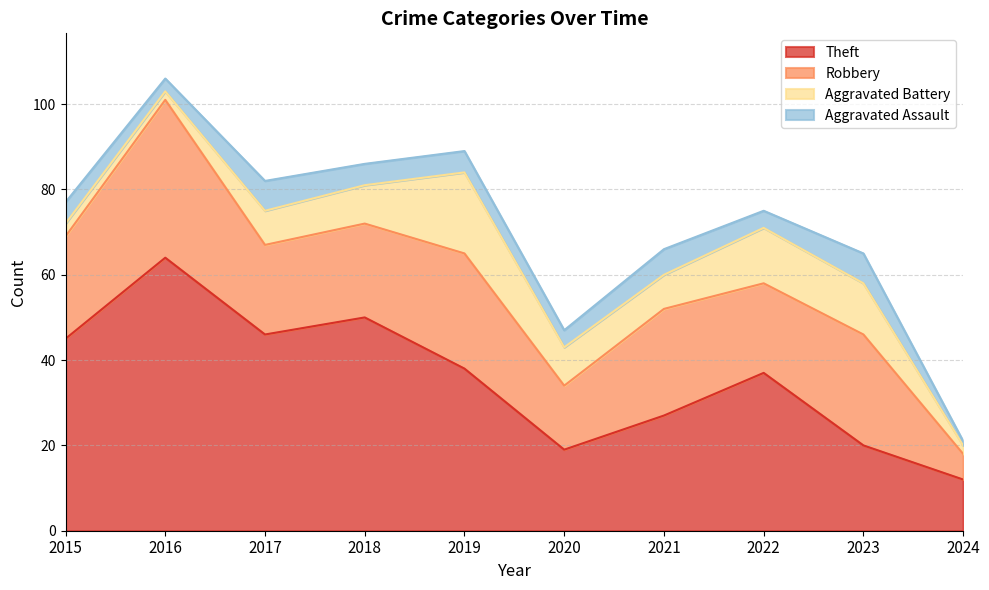

Is the value of Aggravated Battery at 2022 greater than the value of Aggravated Assault at 2023?

Yes